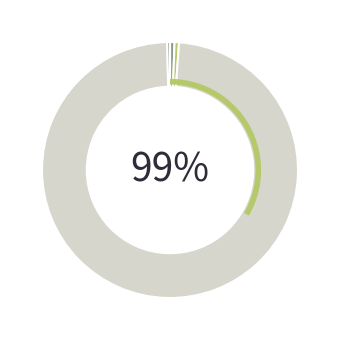

Which slice is the largest?

Training Time